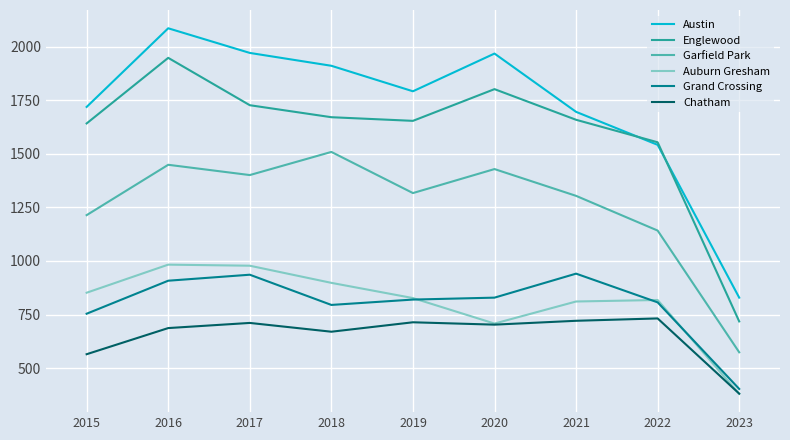

At which category does the chart reach its peak across all series?

2016